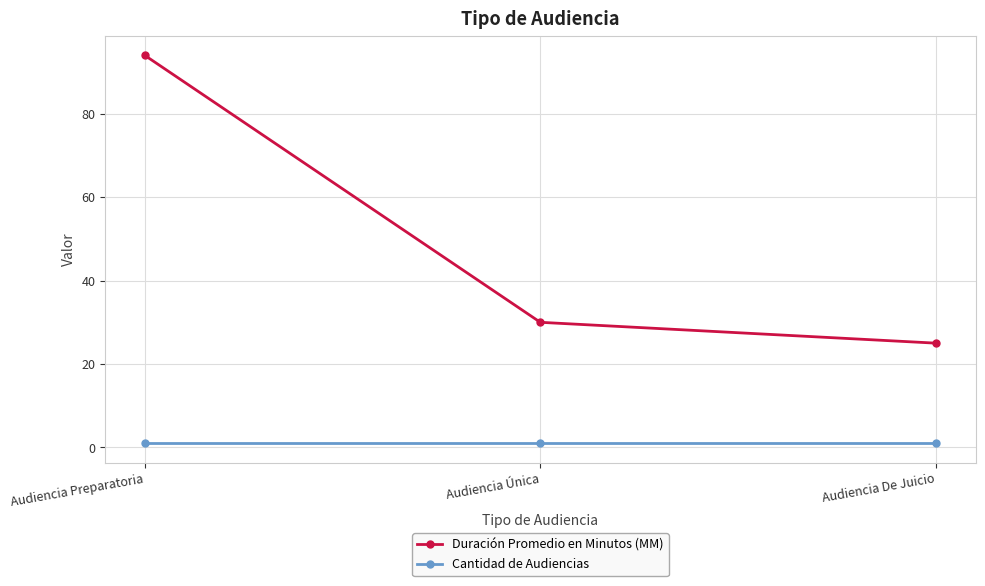

What is the label of the 1st point from the left?

Audiencia Preparatoria